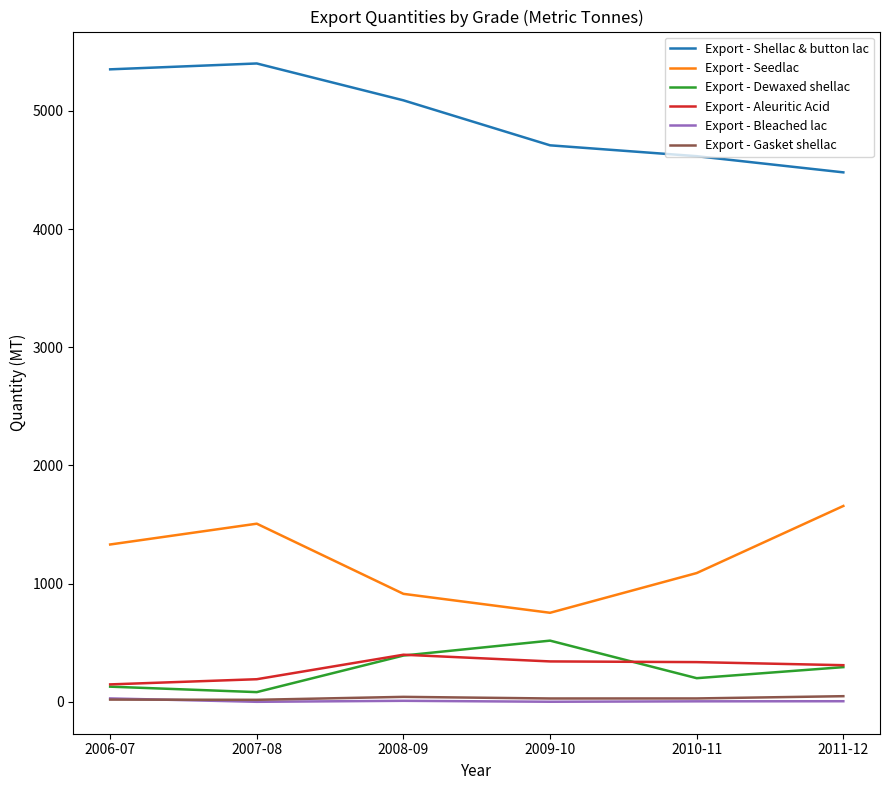

Rank the categories by Export - Seedlac value from highest to lowest.

2011-12, 2007-08, 2006-07, 2010-11, 2008-09, 2009-10